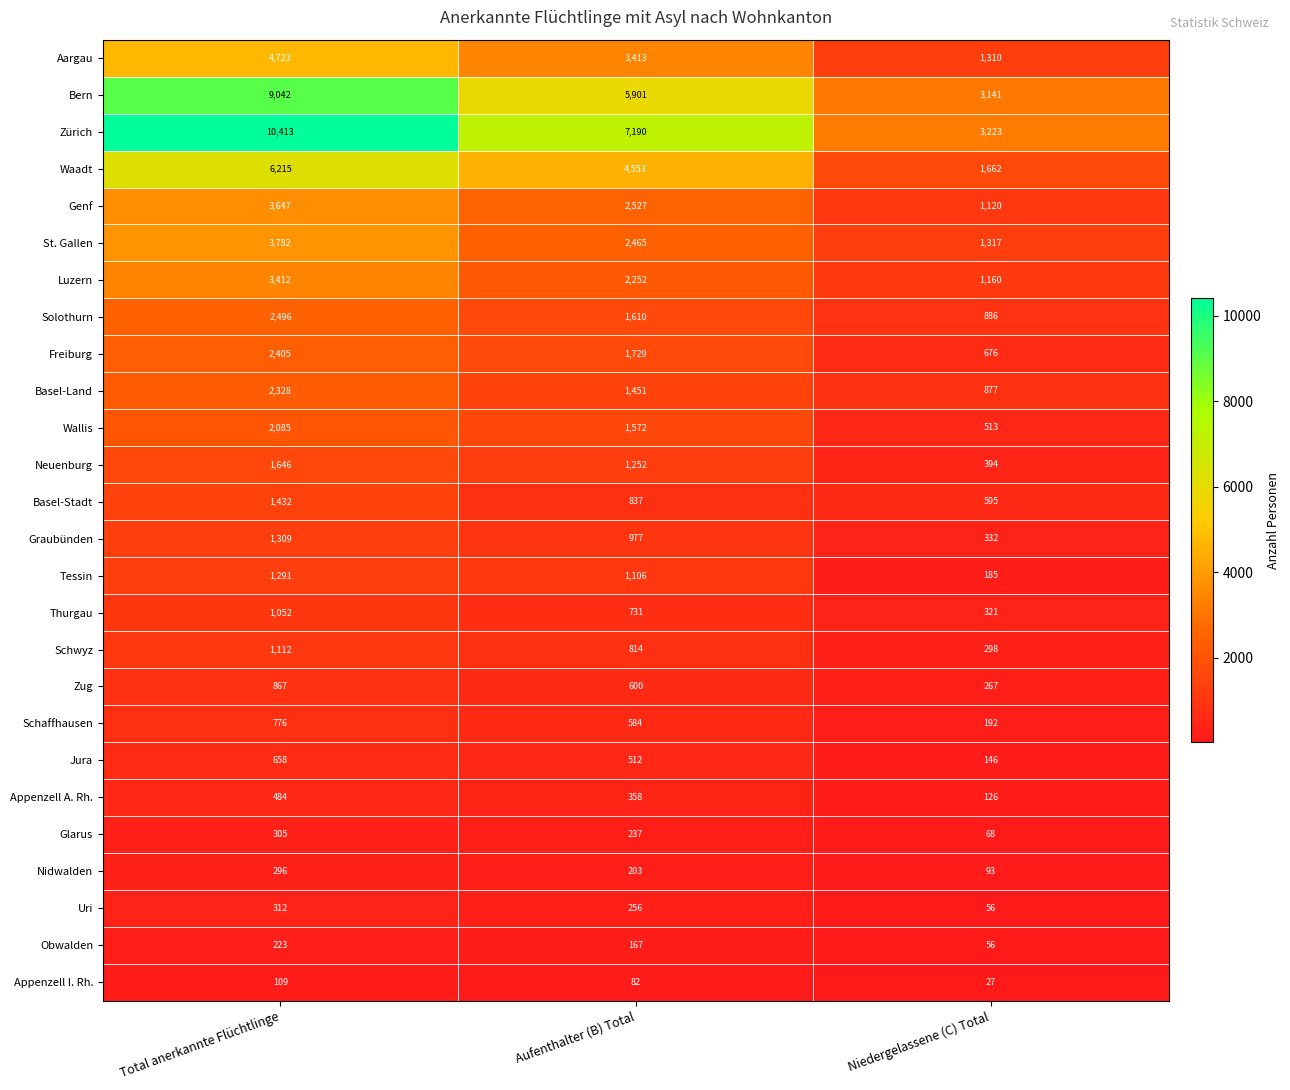

What value does the Schwyz series have at Aufenthalter (B) Total?

814